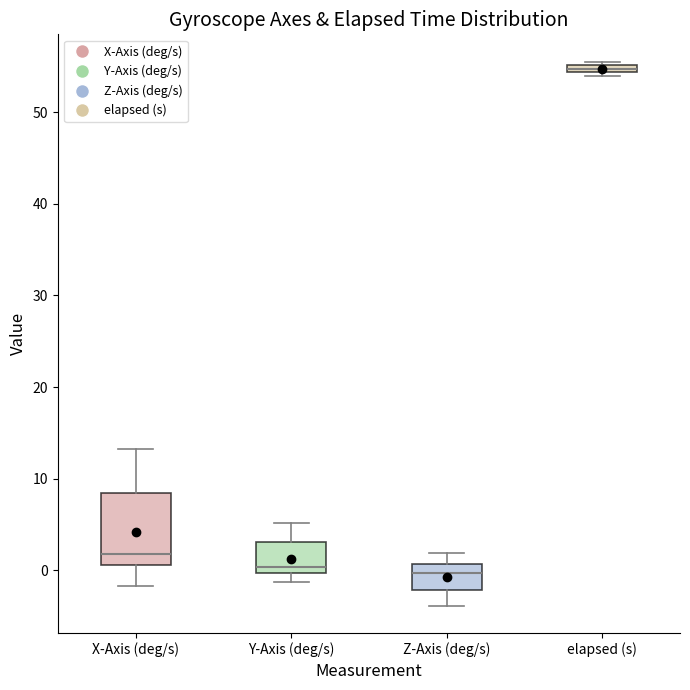

Comparing the boxes themselves (not the whiskers), which one is the tallest?

X-Axis (deg/s)